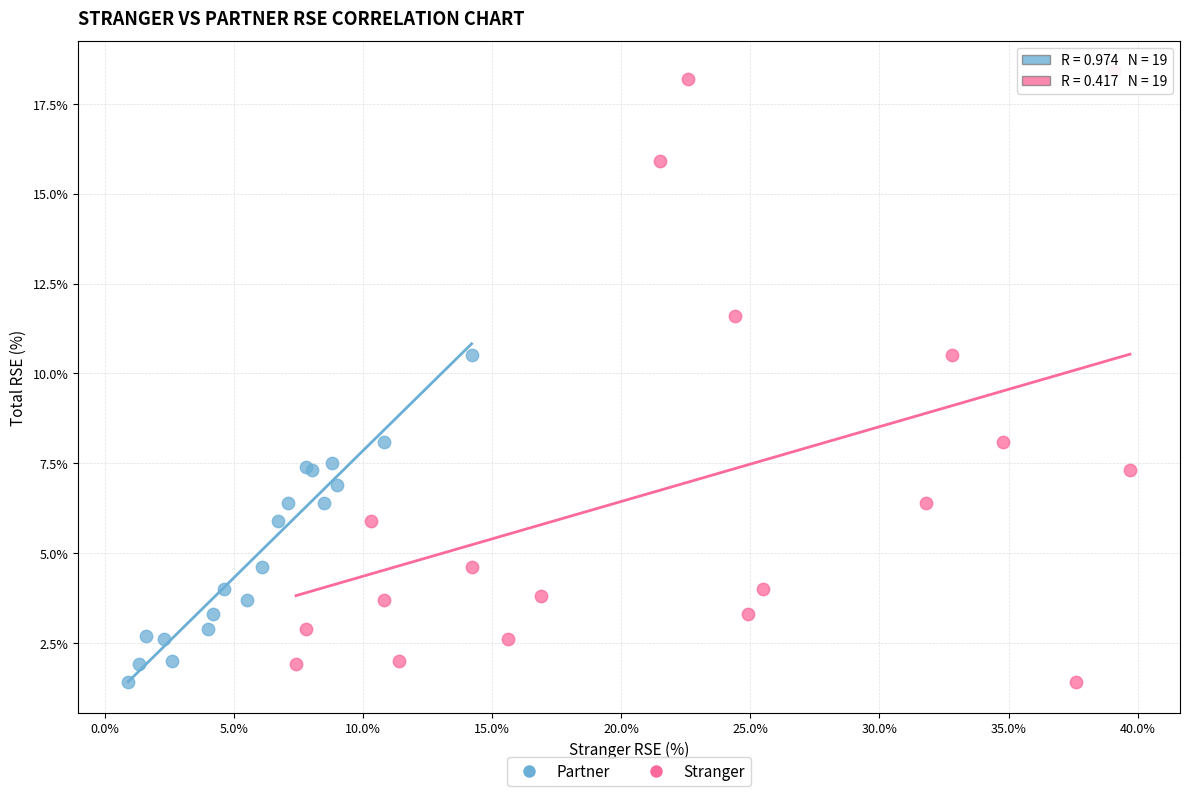

Which series has the widest spread of Y values?

Stranger